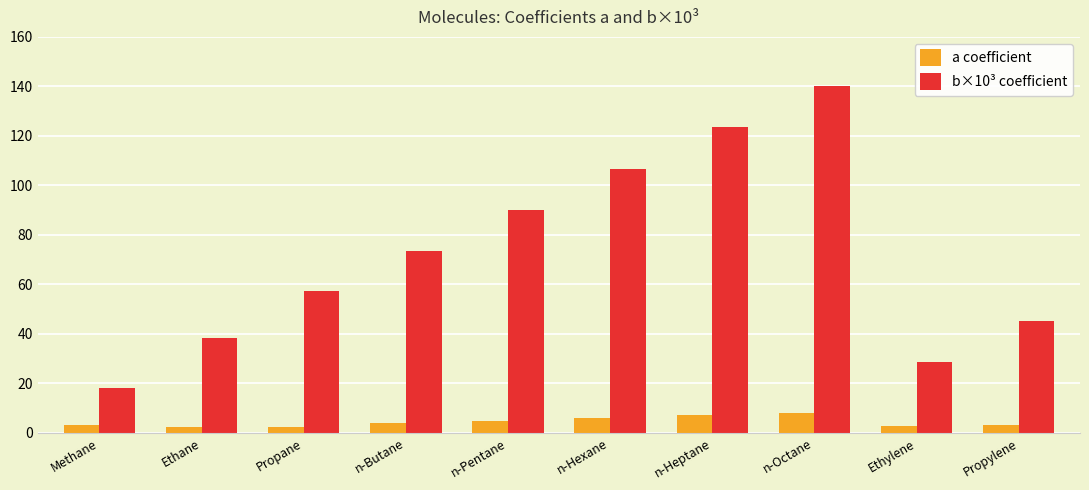

What is the spread (max minus min) of values at n-Octane?

132.1